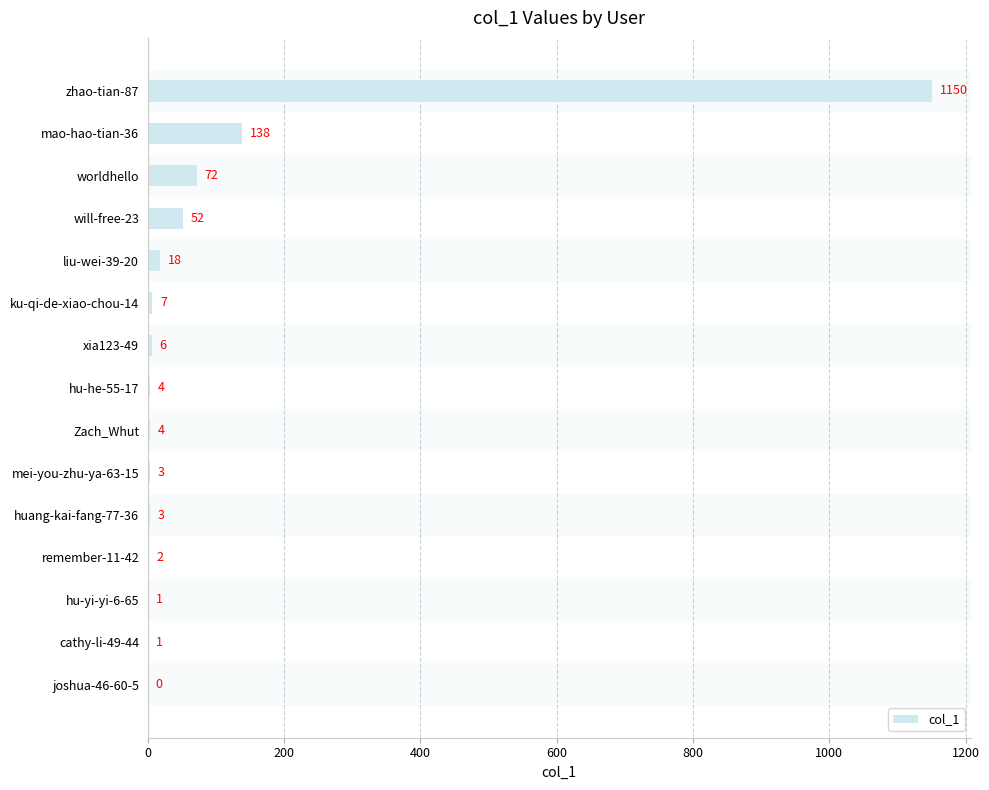

What is the sum of all values?

1461